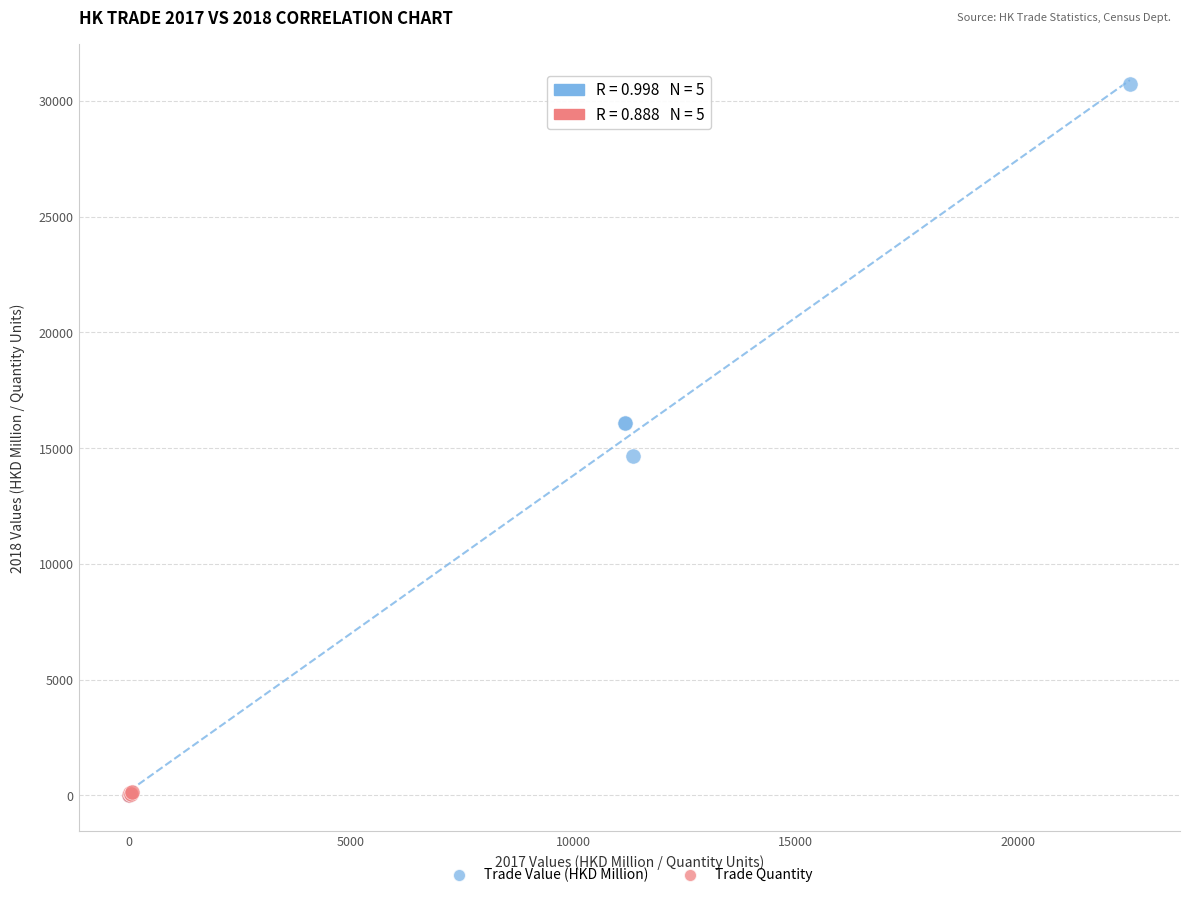

Which series contains the highest Y value?

Trade Value (HKD Million)